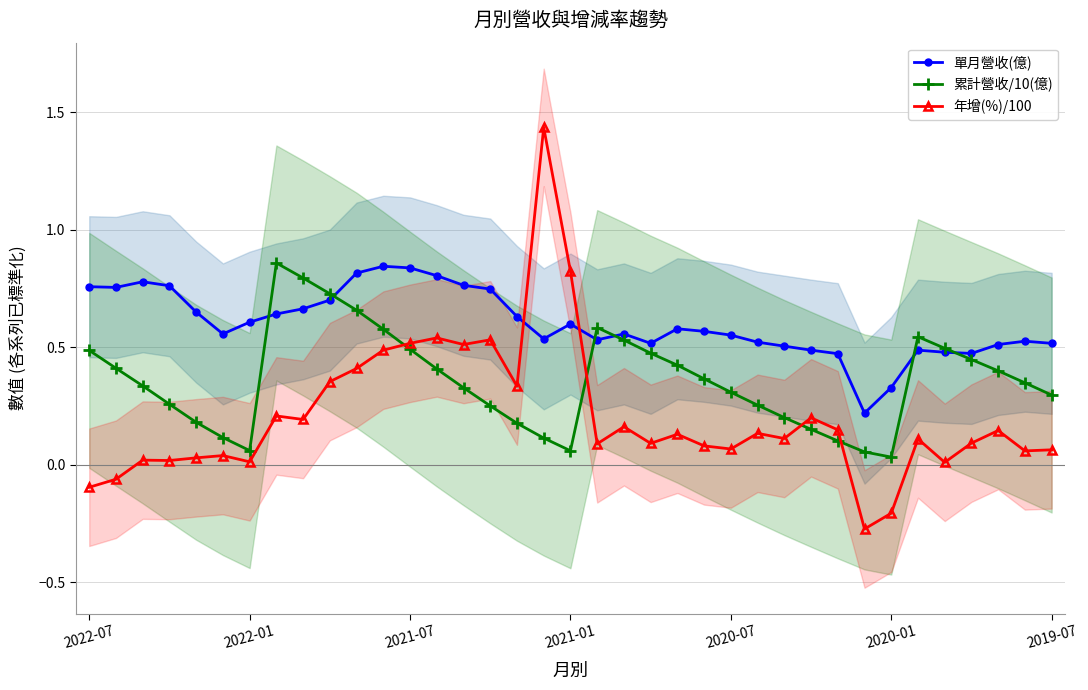

Which has a higher value, 31 or 25?

25